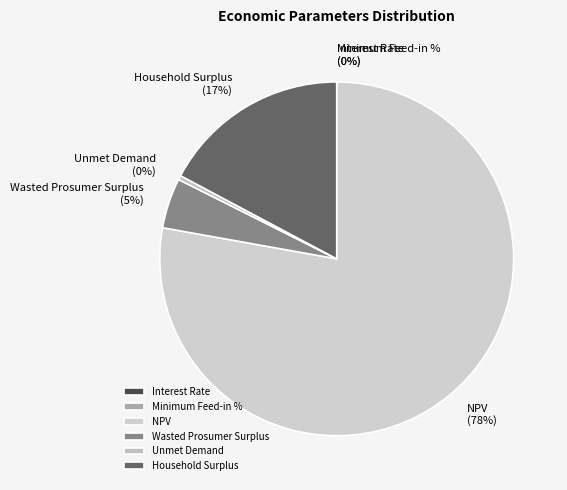

To the nearest percent, what is the difference between the largest and smallest slice percentages?

78%